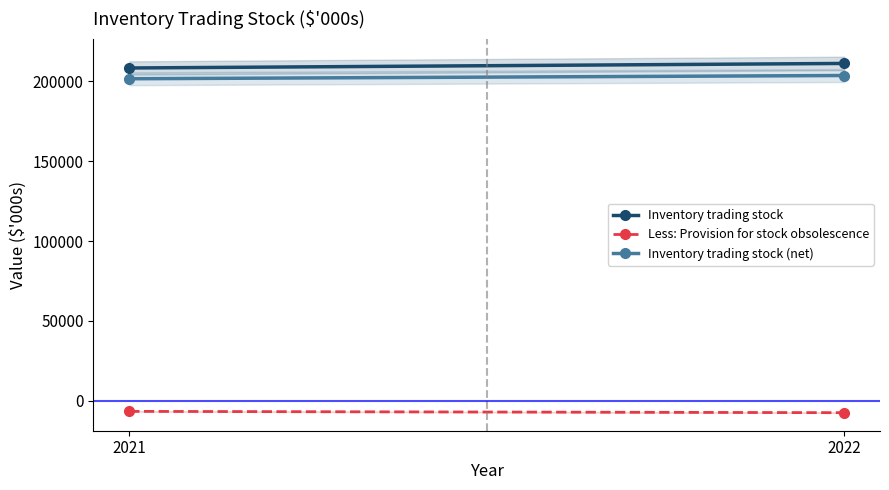

Which series has the largest range (max minus min)?

Inventory trading stock